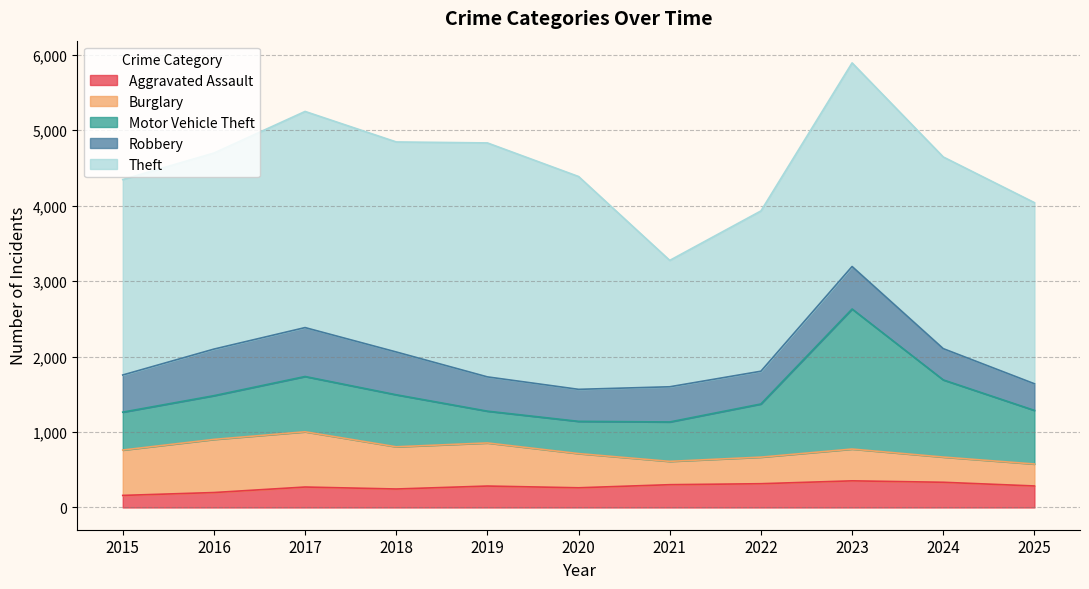

Reading left to right, transcribe all the data shown in this chart.

Aggravated Assault: 160	198	271	245	284	261	302	315	353	334	285
Burglary: 601	704	732	559	571	453	309	352	421	334	291
Motor Vehicle Theft: 502	579	732	689	421	427	522	704	1855	1022	710
Robbery: 492	617	648	567	454	424	466	434	563	414	353
Theft: 2589	2597	2863	2782	3099	2819	1674	2123	2697	2539	2399